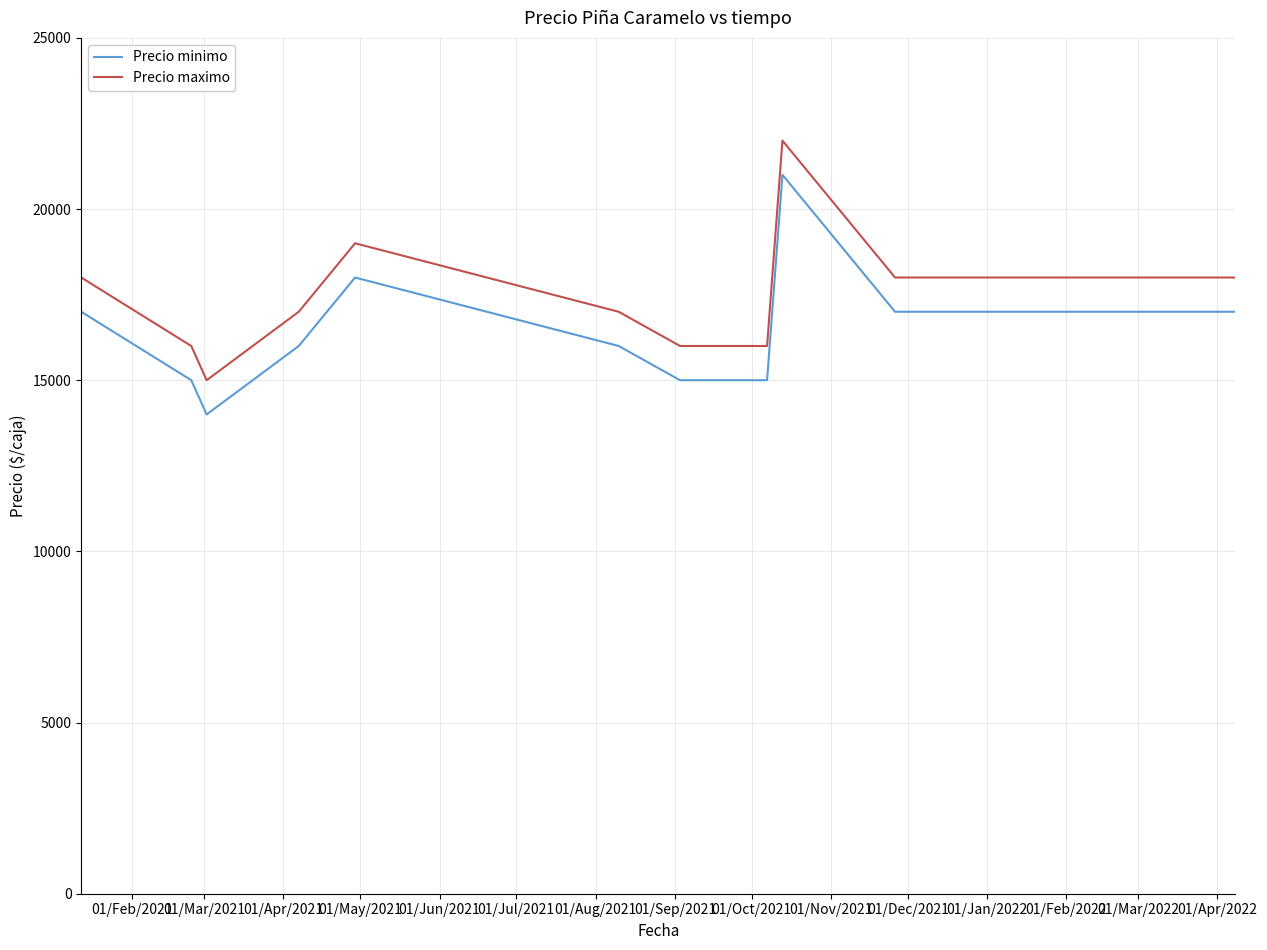

What is the sum of all Precio minimo values?

181000